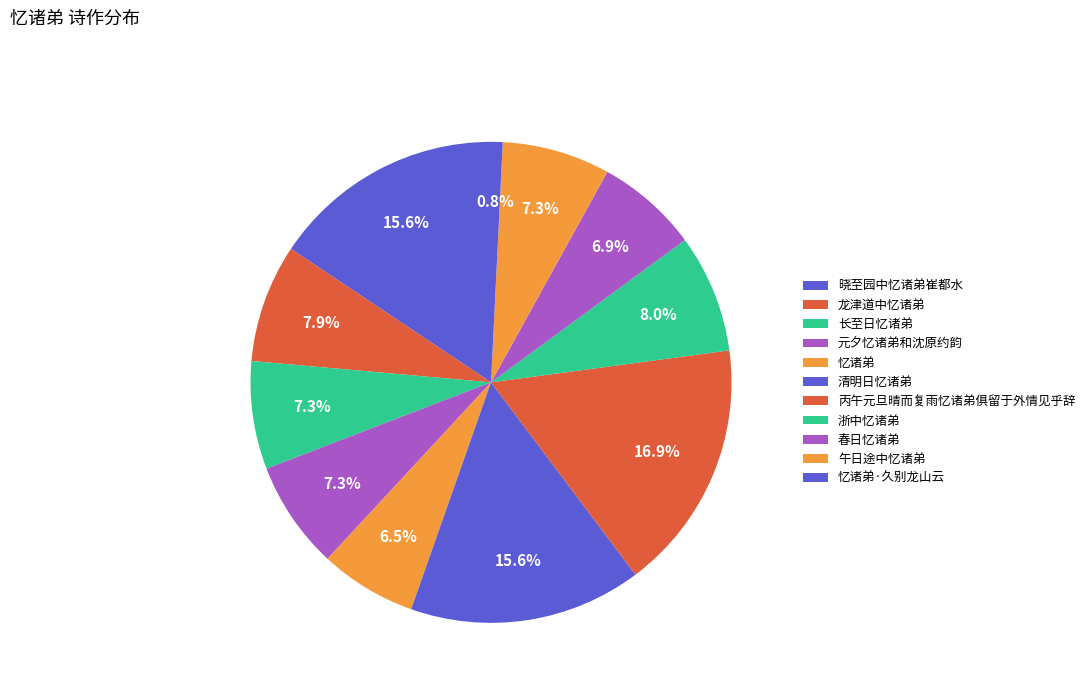

What is the largest slice in the pie chart?

丙午元旦晴而复雨忆诸弟俱留于外情见乎辞